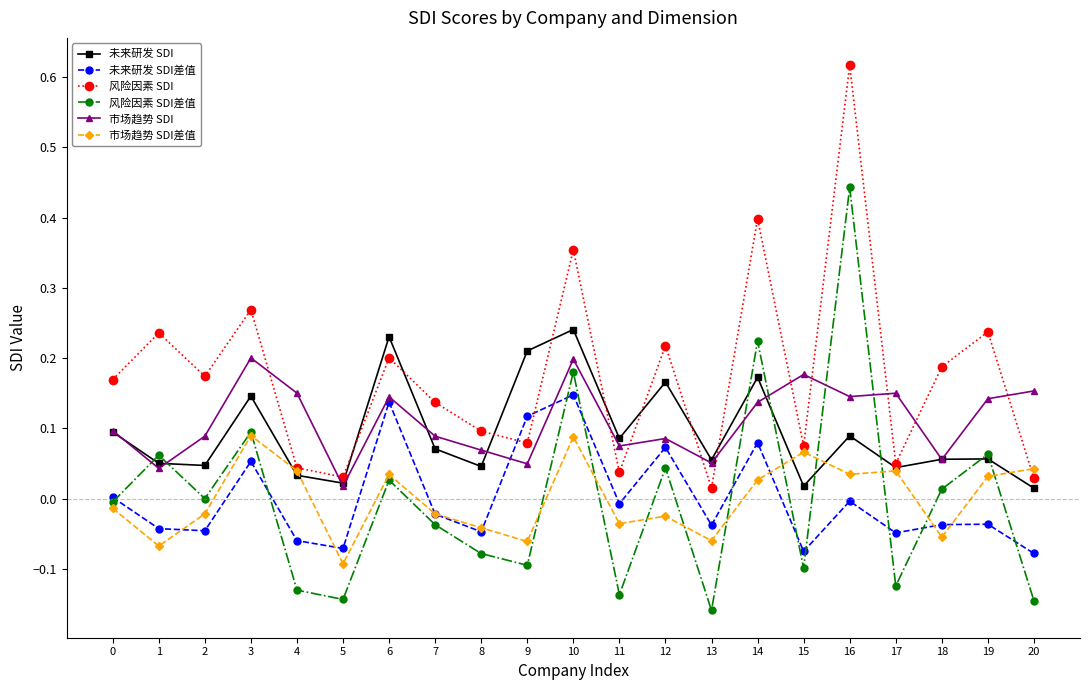

Which label corresponds to the largest value in the chart?

16